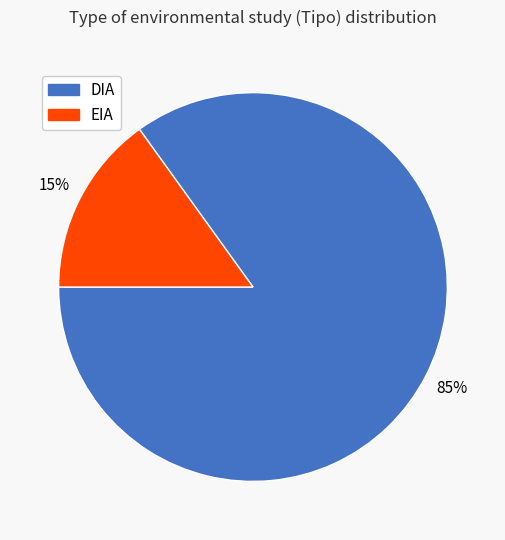

Which category has the smallest portion of the pie?

EIA